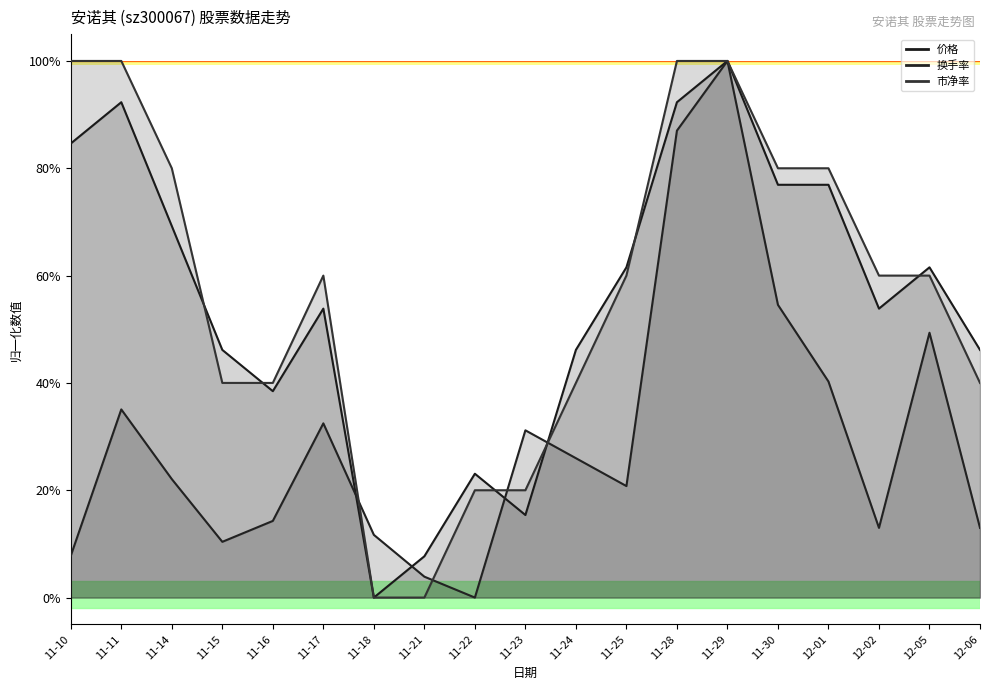

Which series changed the most between 11-15 and 11-17?

换手率